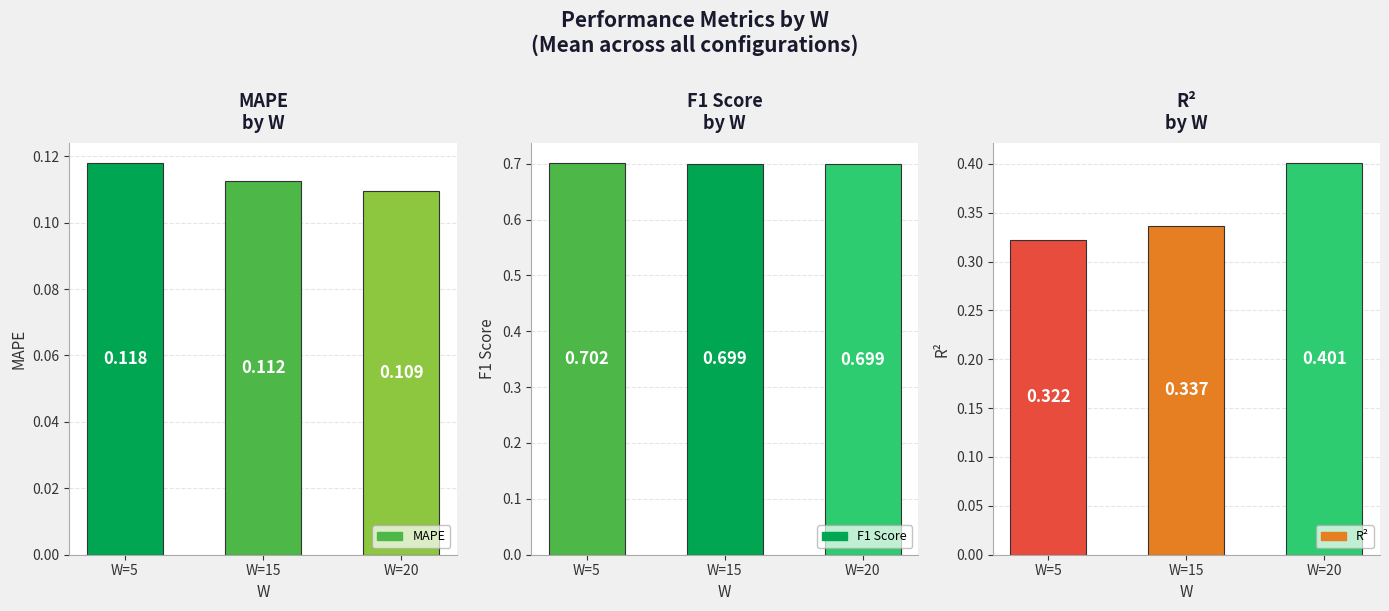

What is the minimum value for R²?

0.3